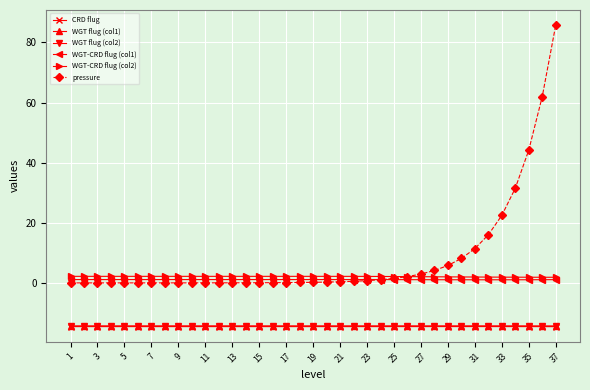

What is the minimum value shown in the chart?

-14.6